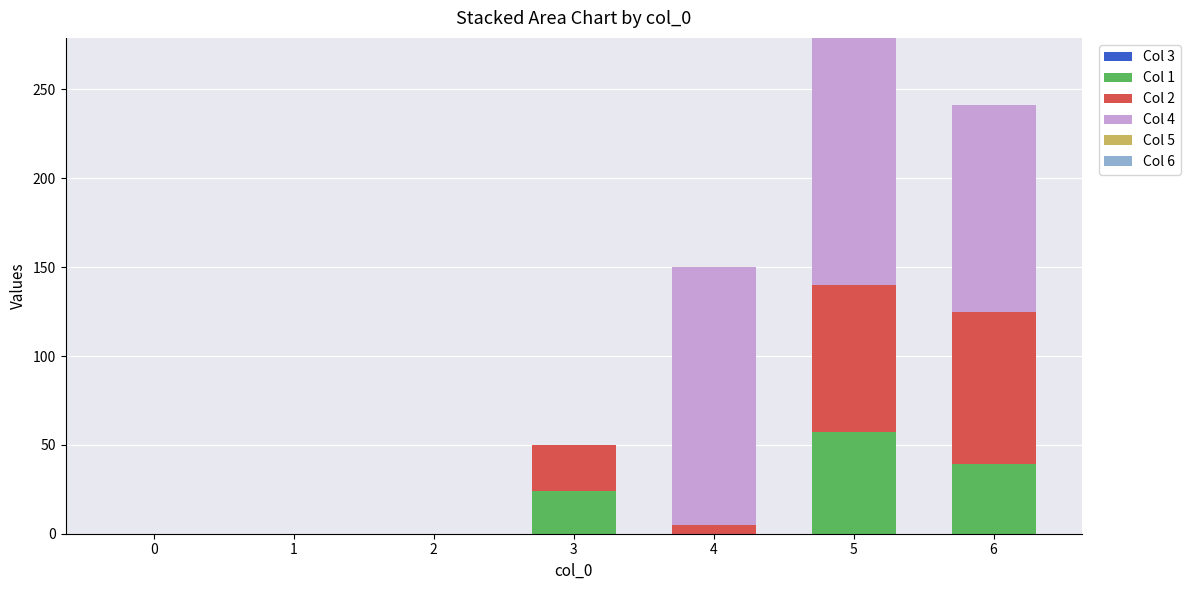

What is the total value across all series at 4?

150